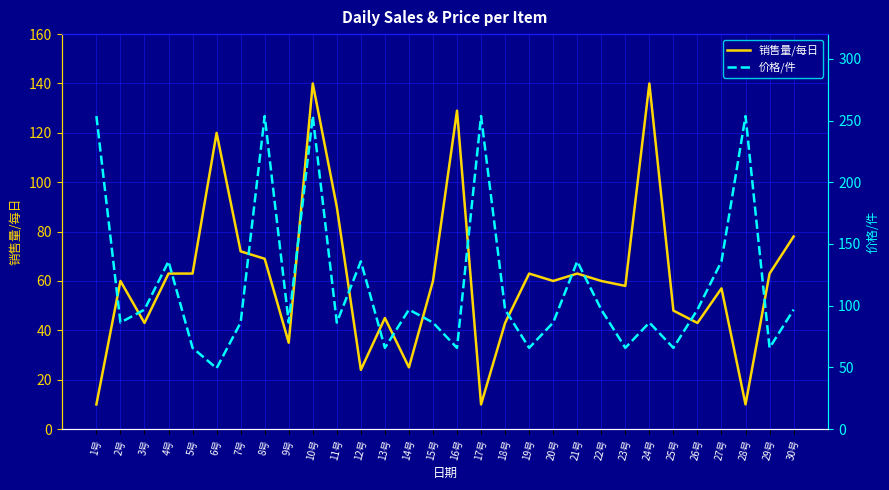

How many lines are shown in the chart?

2